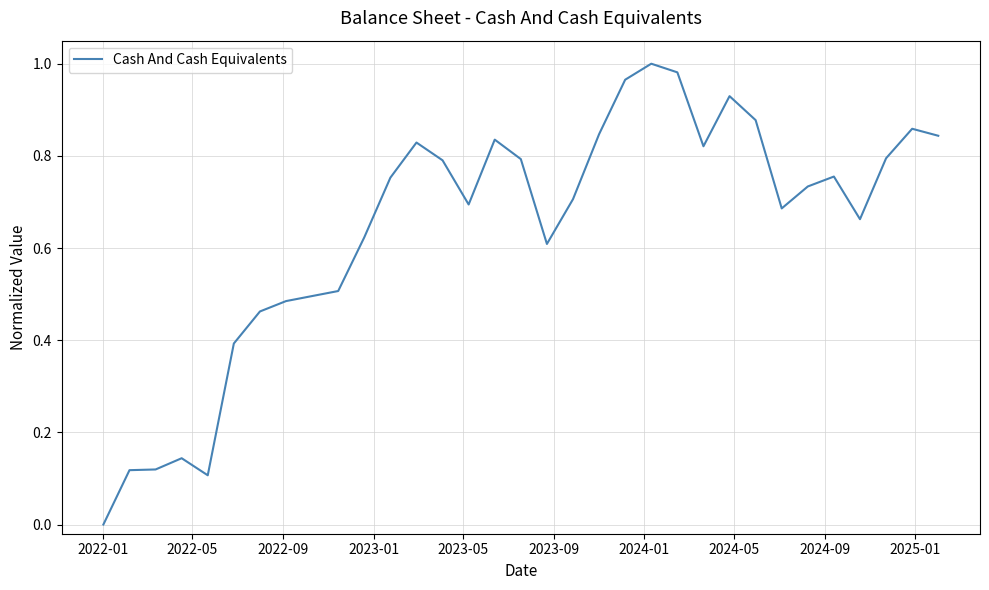

What is the difference between the maximum and minimum values?

1.0